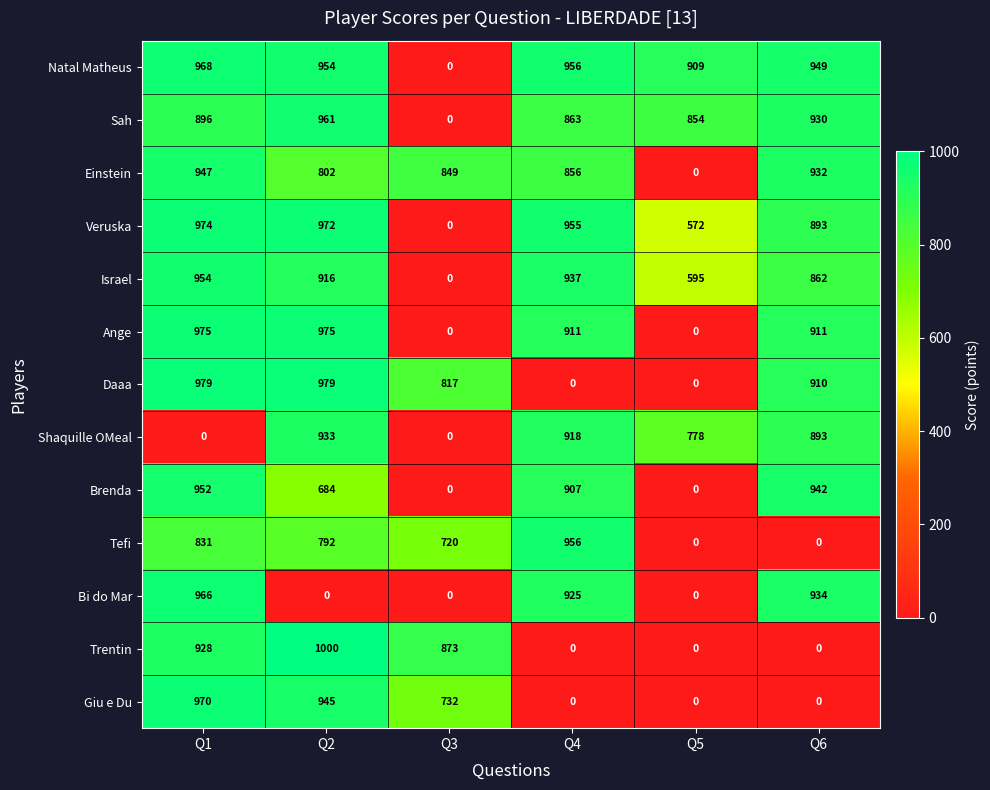

At how many categories does at least one series exceed 874?

5